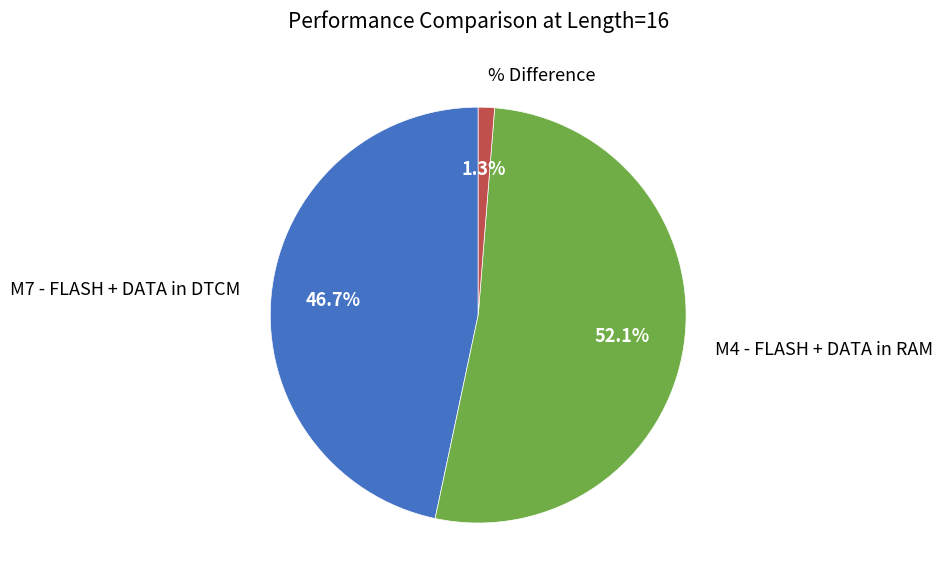

Is M4 - FLASH + DATA in RAM the majority of the pie?

Yes